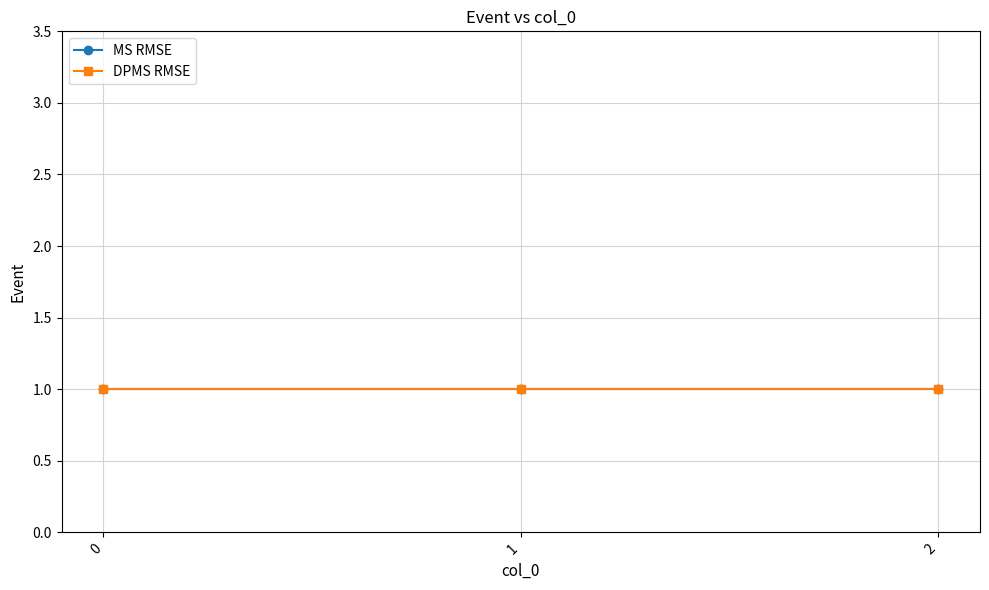

True or false: DPMS RMSE has a value of 1 at 2.

True